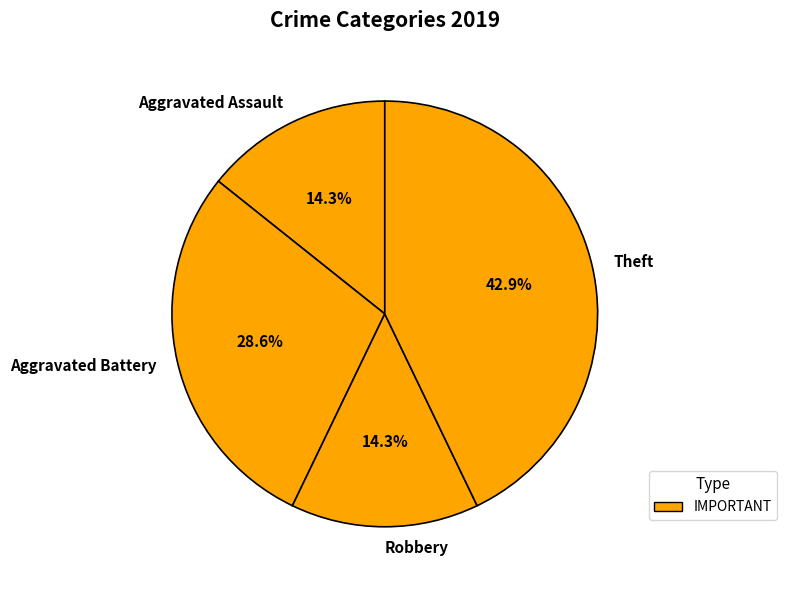

Is there any slice that represents more than half of the pie?

No